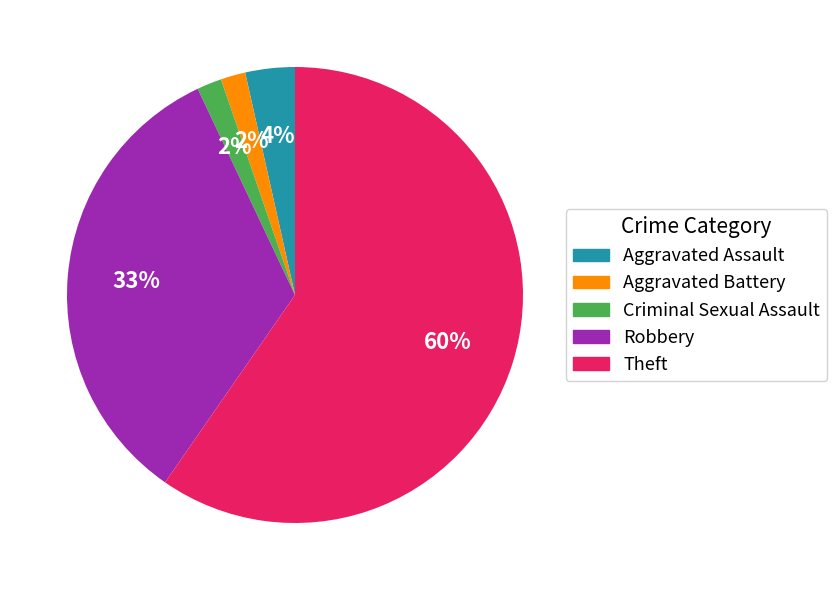

Does any single category account for the majority?

Yes